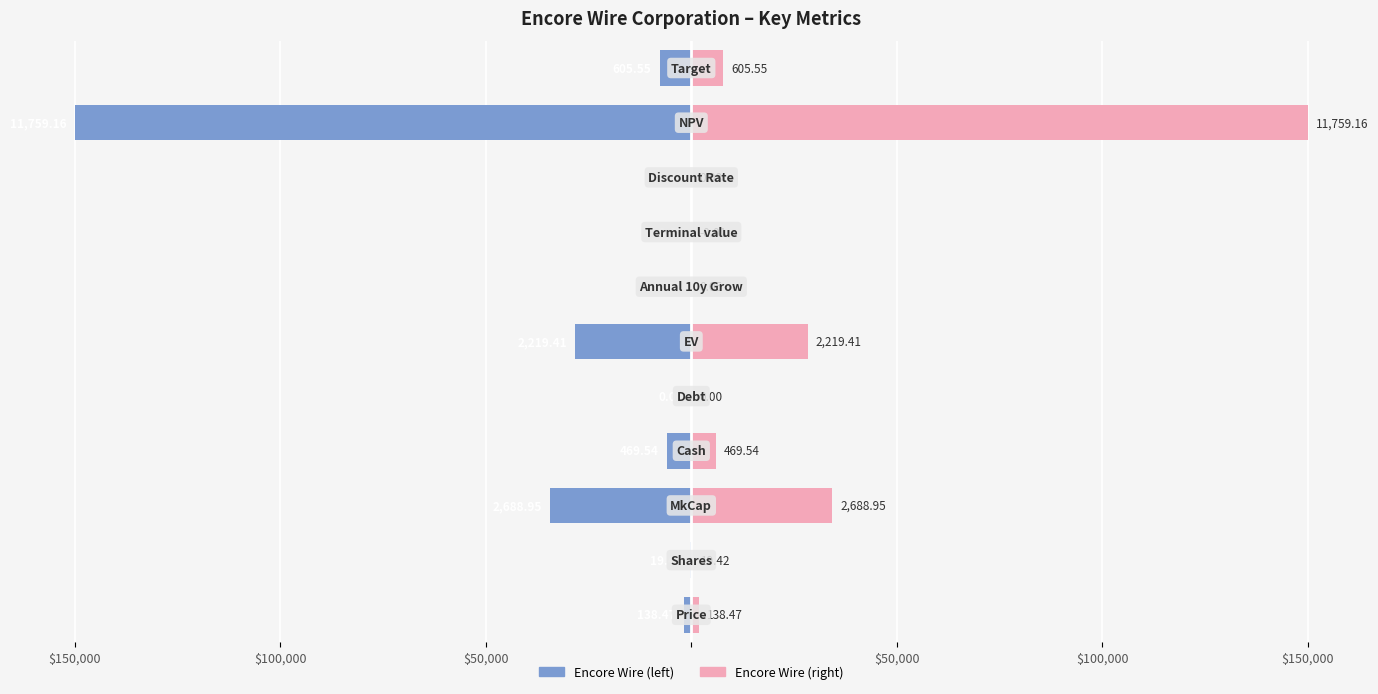

At how many categories does at least one series exceed -31609?

11